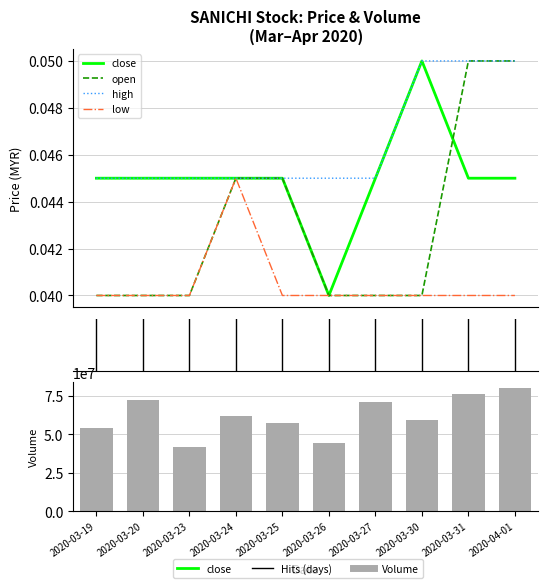

Reading left to right, extract all data points from this chart.

close: 0.0	0.0	0.0	0.0	0.0	0.0	0.0	0.1	0.0	0.0
open: 0.0	0.0	0.0	0.0	0.0	0.0	0.0	0.0	0.1	0.1
high: 0.0	0.0	0.0	0.0	0.0	0.0	0.0	0.1	0.1	0.1
low: 0.0	0.0	0.0	0.0	0.0	0.0	0.0	0.0	0.0	0.0
vol: 54094300.0	72136200.0	41522100.0	62072000.0	57402800.0	44545100.0	70929700.0	59219100.0	76399600.0	79891800.0